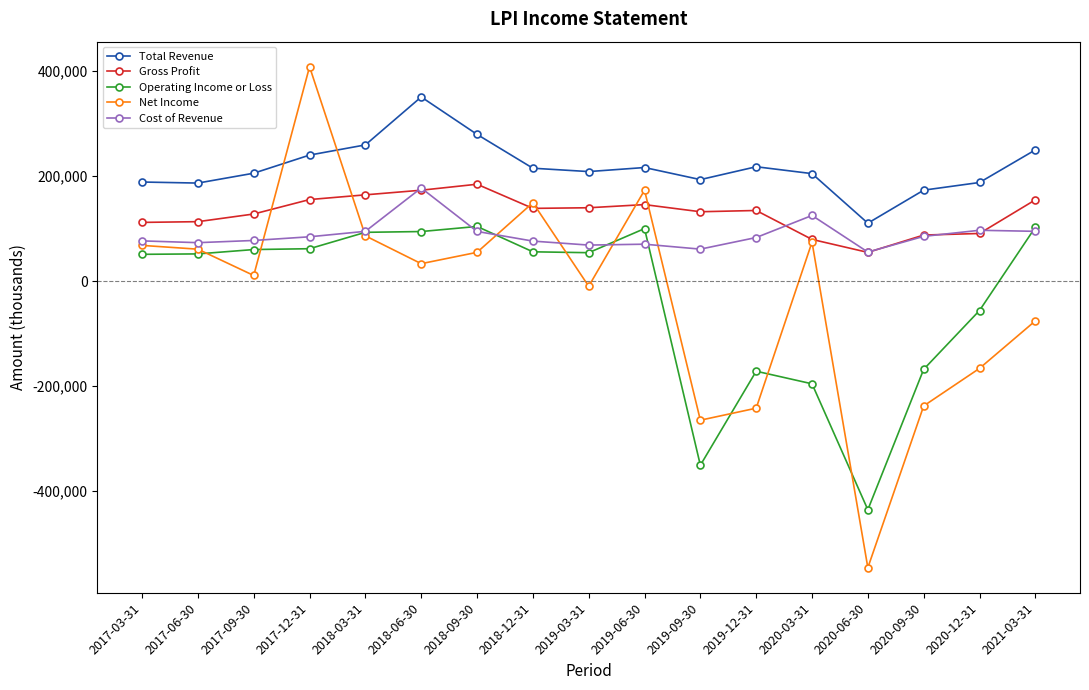

Between 2018-03-31 and 2018-12-31, which series saw the biggest shift?

Net Income